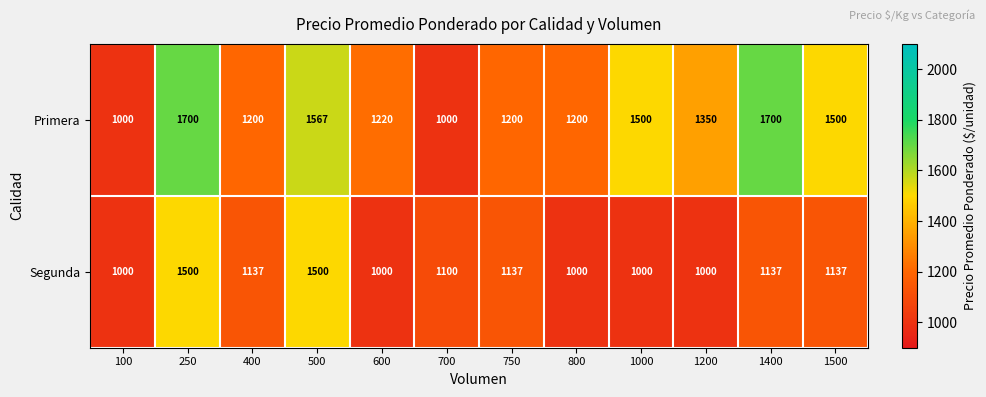

What is the difference between the highest and lowest values at 750?

63